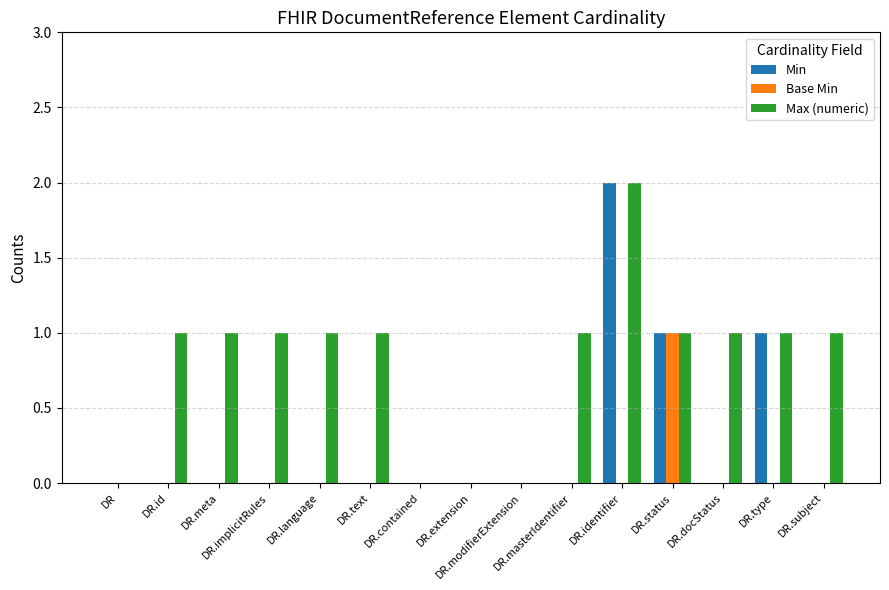

Which series has the largest total across all categories?

Max (numeric)